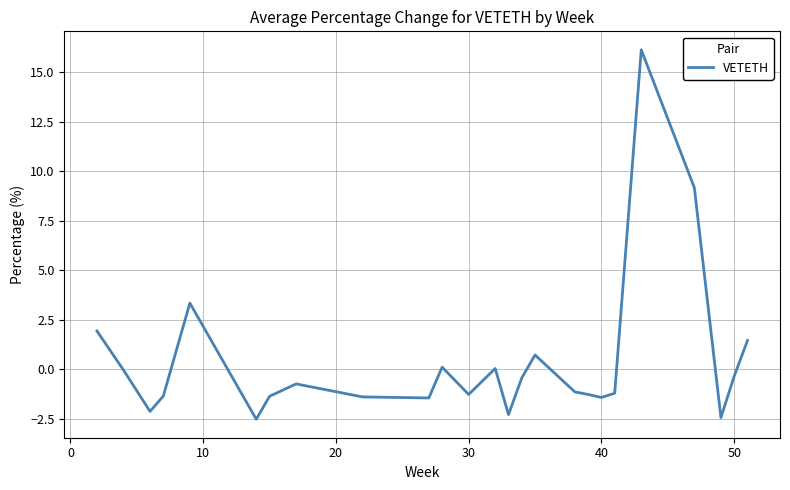

What is the minimum value shown in the chart?

-2.5